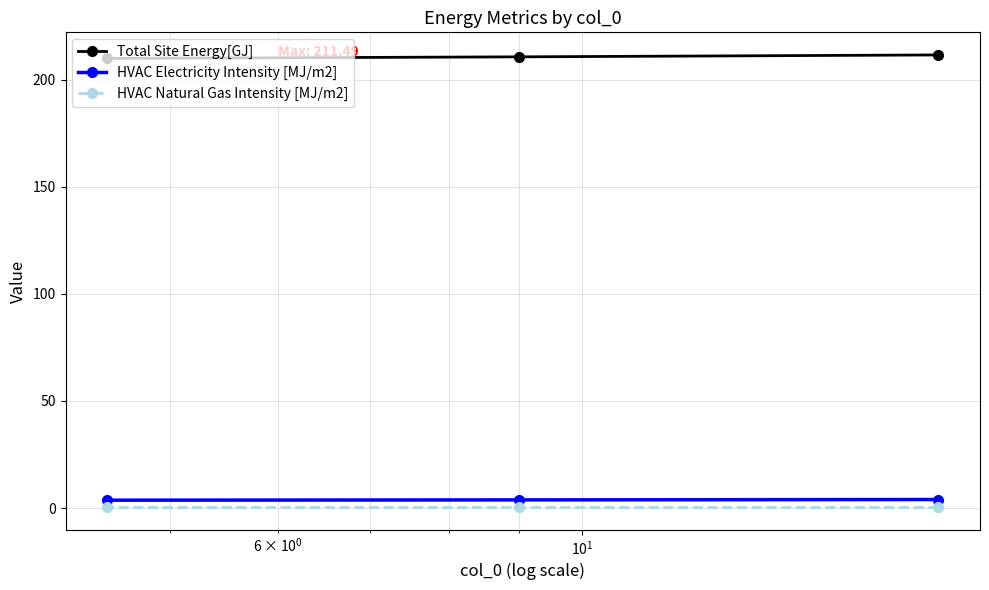

At how many categories does at least one series exceed 194?

3